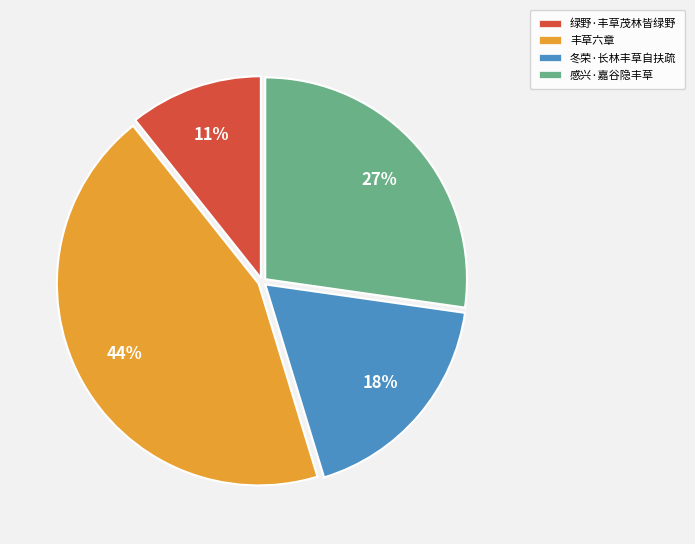

How many slices are in this pie chart?

4